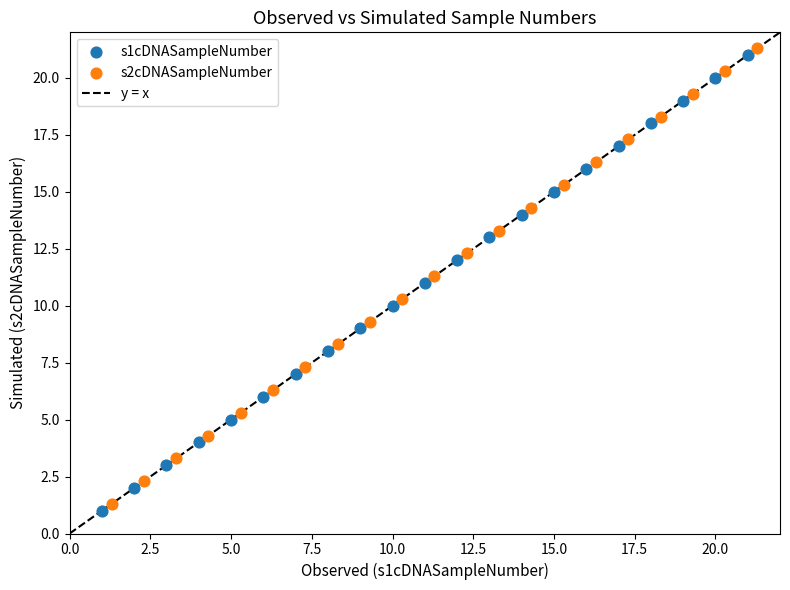

Which series contains the highest Y value?

s2cDNASampleNumber